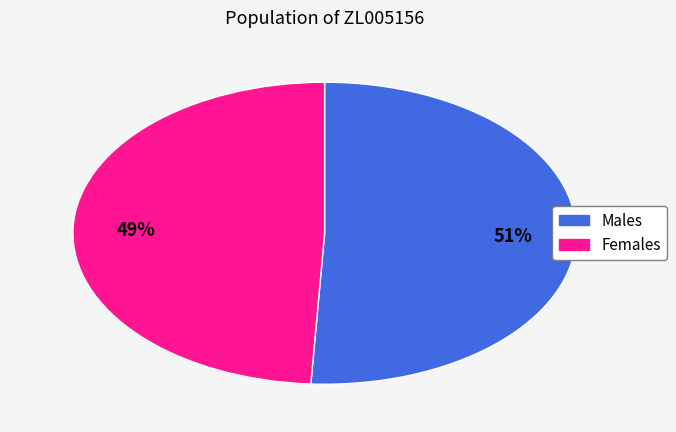

What is the ratio of the value at Females to the value at Males?

1.0